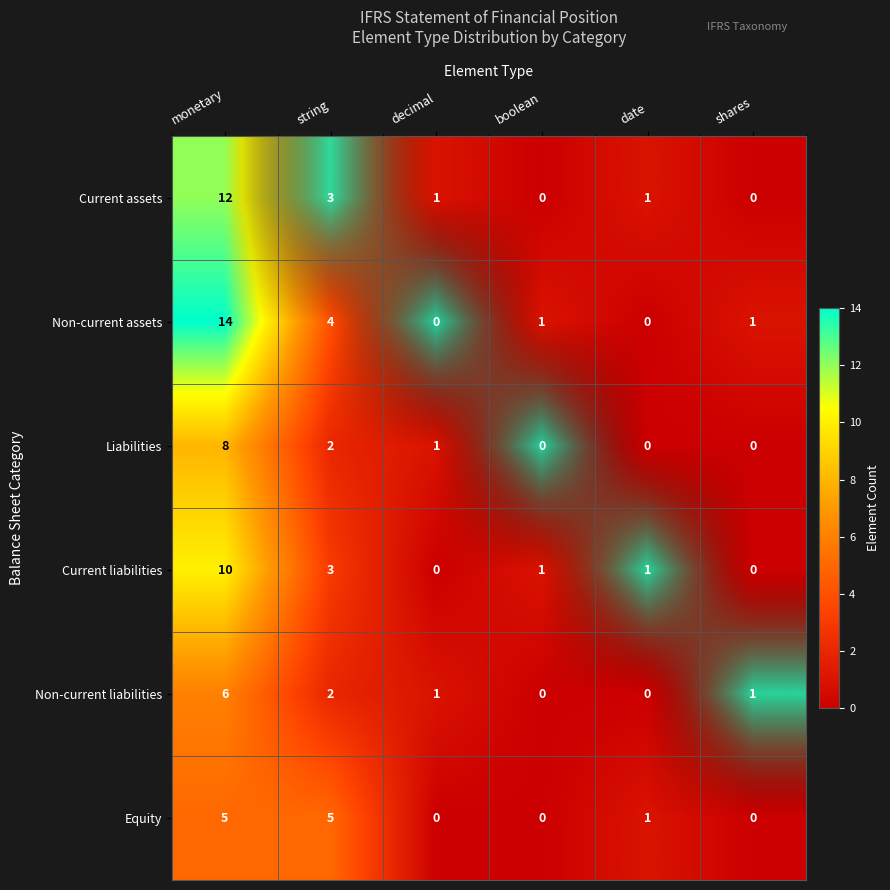

What is the total value across all series at string?

19